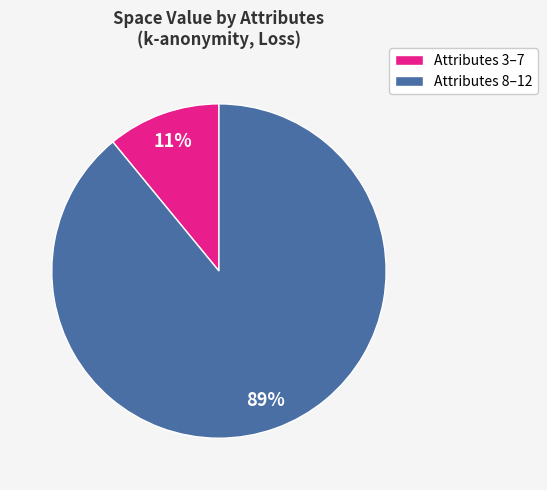

Does any single category account for the majority?

Yes